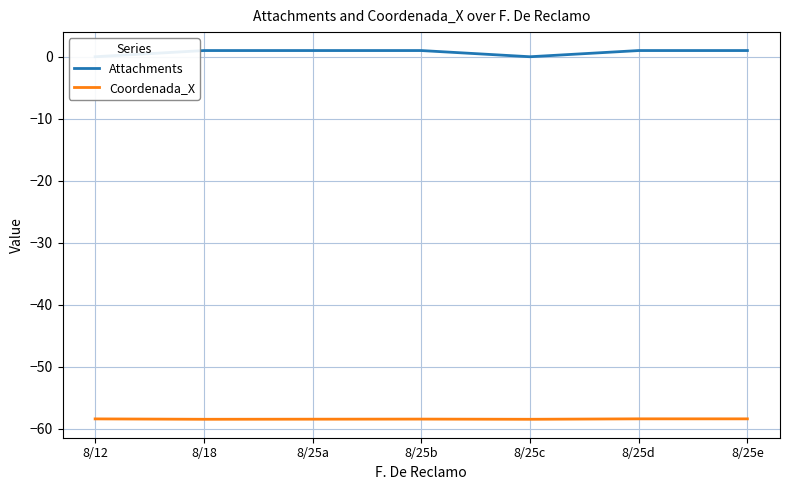

What is the total value across all series at 8/25c?

-58.5